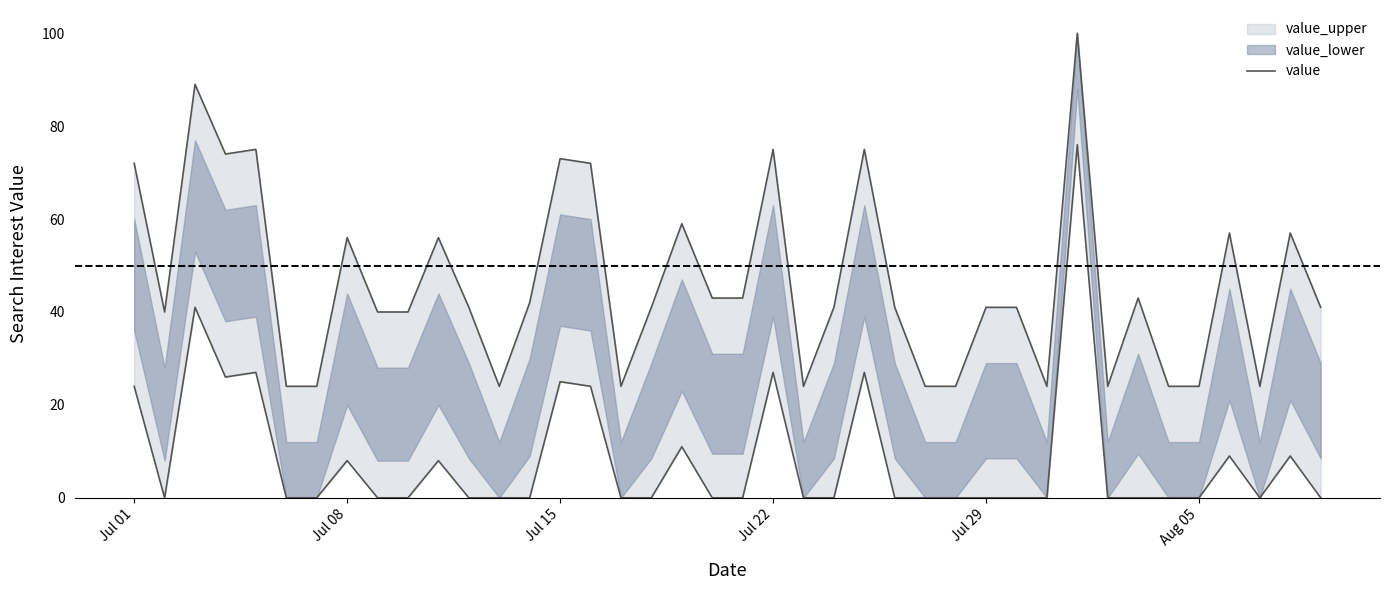

The chart shows a value of 36 at 22. True or false?

False